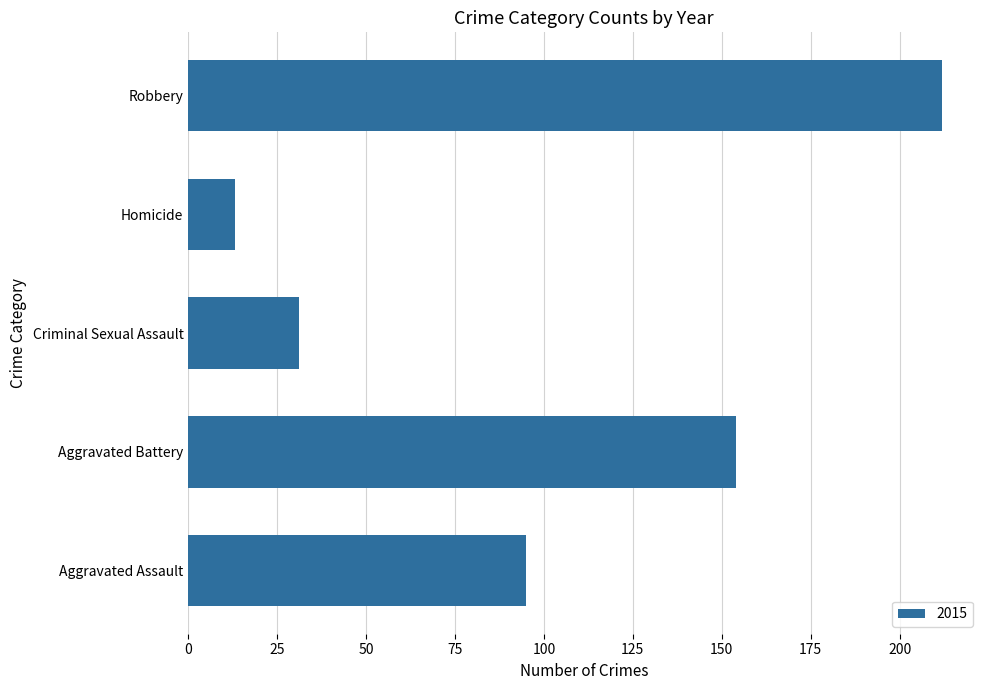

Where is the data nearest to the value 112?

Aggravated Assault